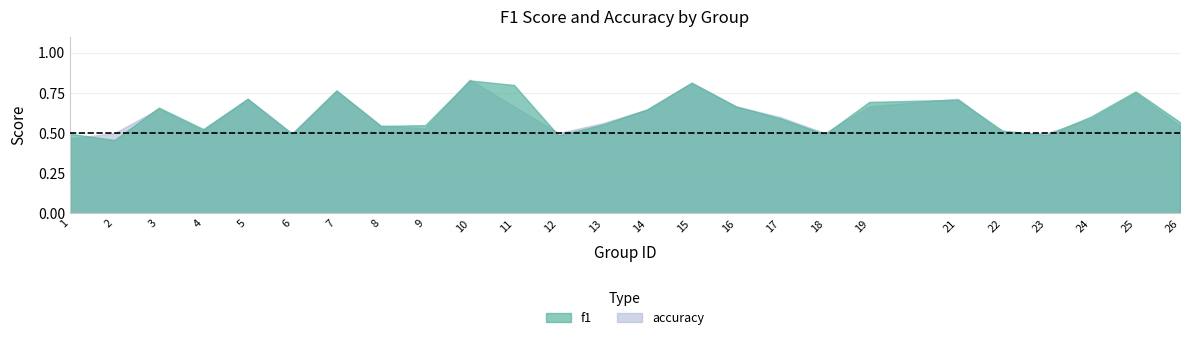

What value does the accuracy series have at 19?

0.7